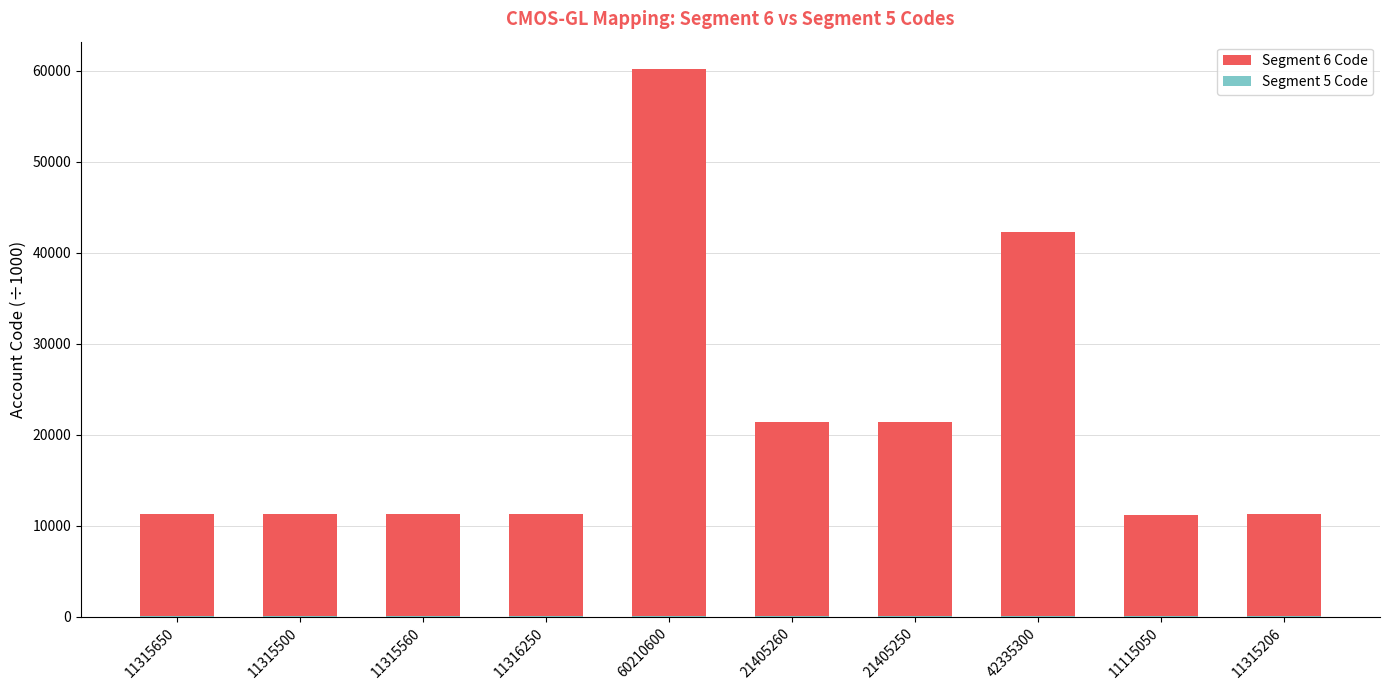

Which series has the largest total across all categories?

Segment 6 Code